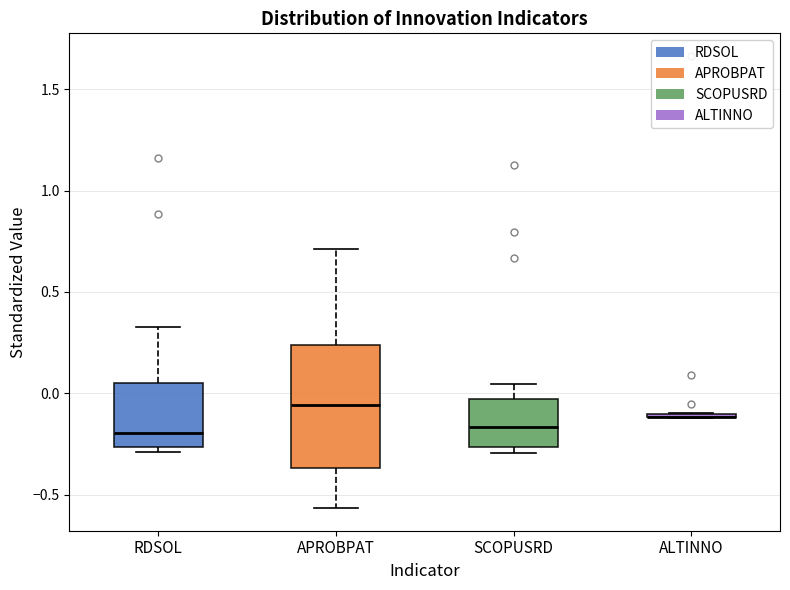

Reading left to right, transcribe this box plot: for each box, give where its median line is, the range the box spans, and where its two whiskers end, as read against the y-axis. The values are not printed on the chart, so give them approximately, as read against the axis.

RDSOL: median -0.20, box -0.25 to 0.05, whiskers -0.30 to 0.35
APROBPAT: median -0.05, box -0.35 to 0.25, whiskers -0.55 to 0.70
SCOPUSRD: median -0.15, box -0.25 to -0.05, whiskers -0.30 to 0.05
ALTINNO: box collapsed to a line at -0.10, whiskers -0.10 to -0.10